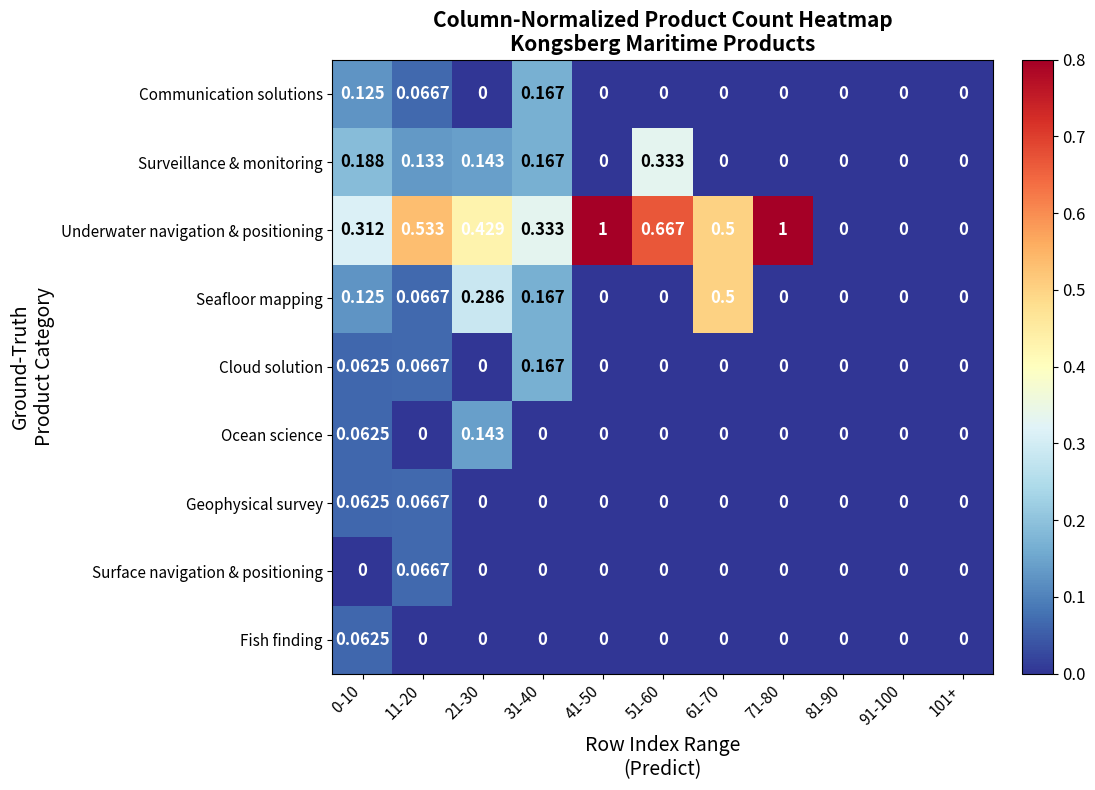

Which series has the largest total across all categories?

Underwater navigation & positioning